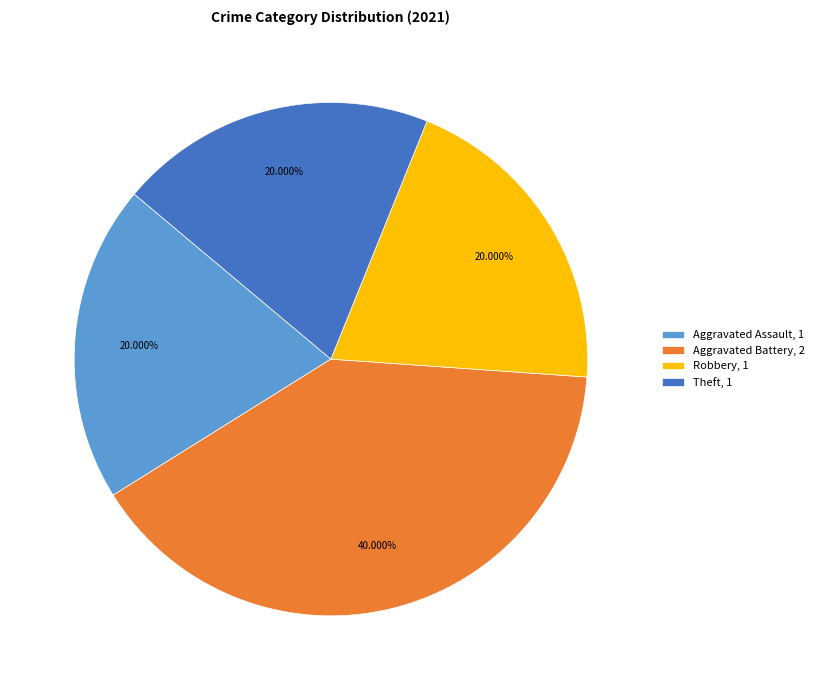

Is the sum of Theft, 1 and Robbery, 1 greater than half?

No